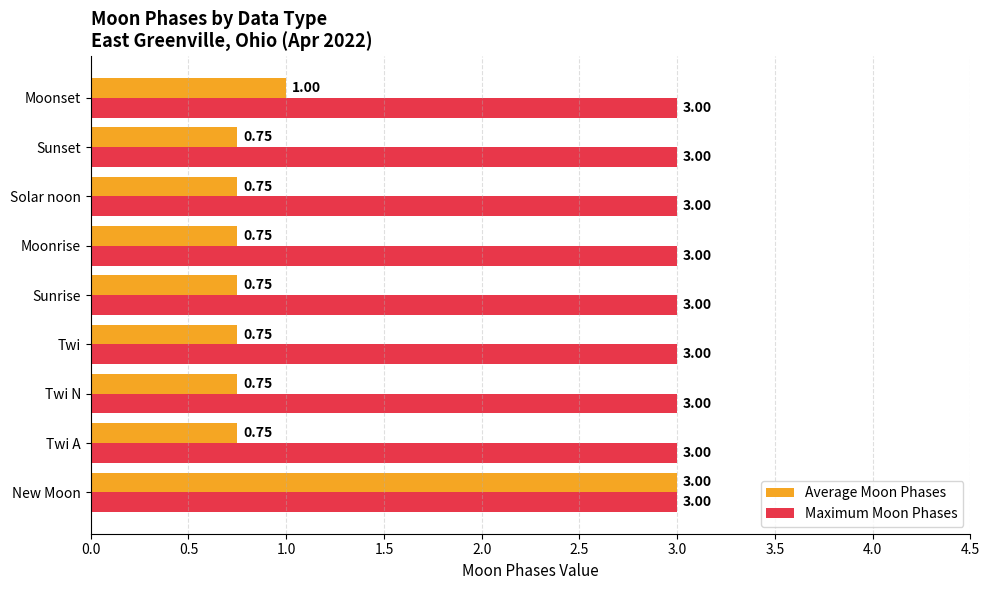

Which series changed the most between New Moon and Moonrise?

Average Moon Phases